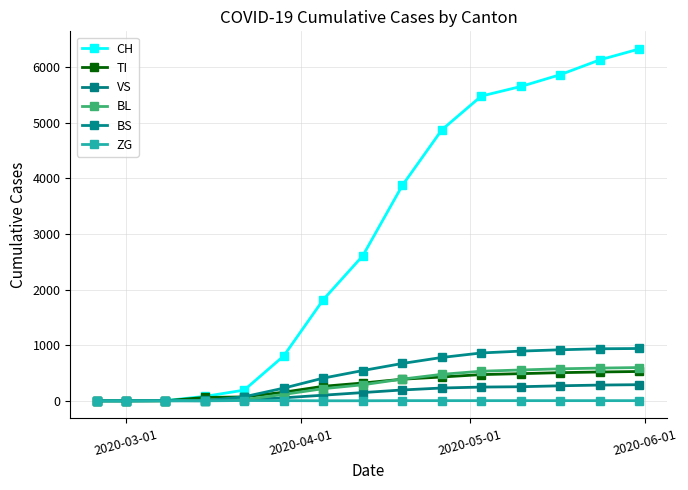

Does the chart have visible grid lines?

Yes